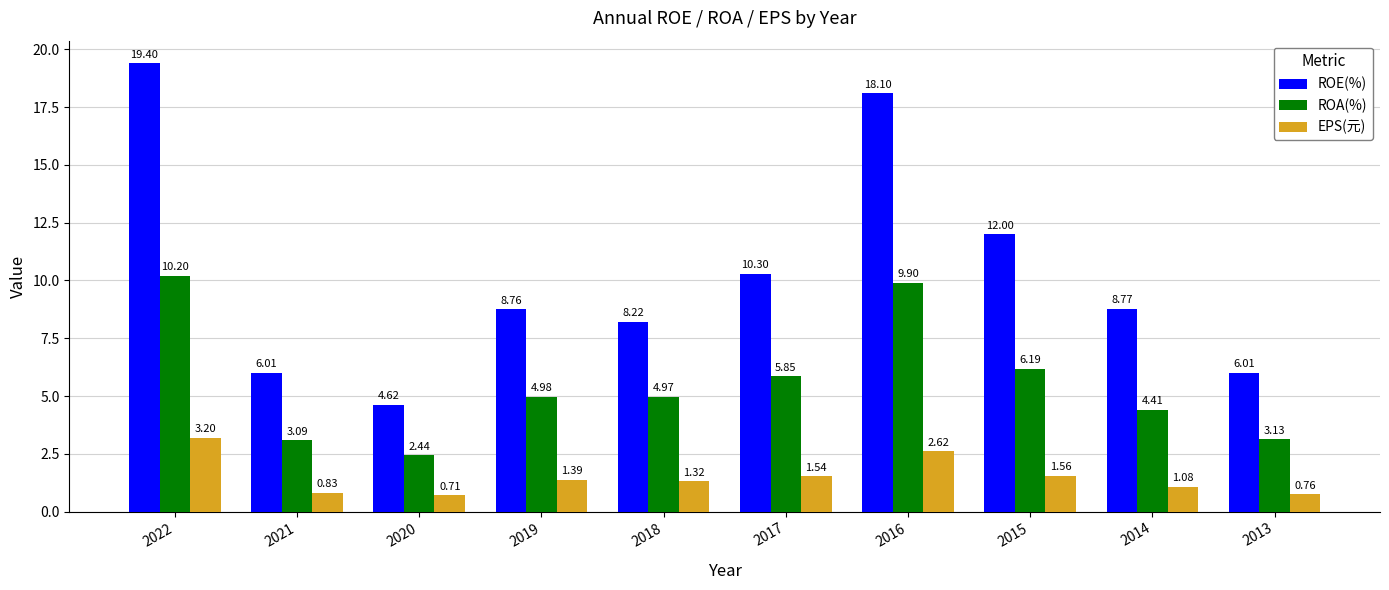

List the series in order of their peak value, highest first.

ROE(%), ROA(%), EPS(元)